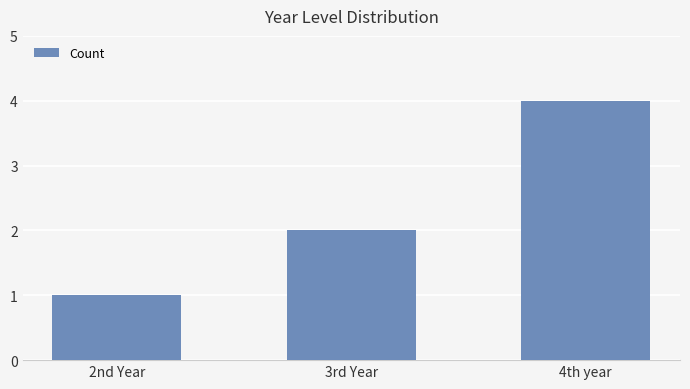

Reading right to left, what are all the values shown in this chart?

4	2	1